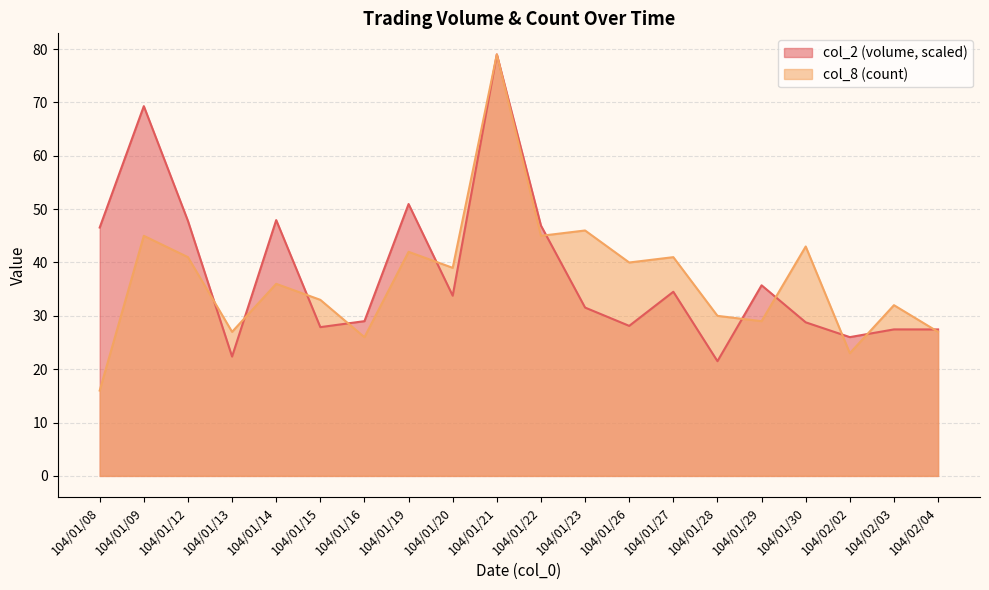

How many interior local valleys does the col_8 series have?

7